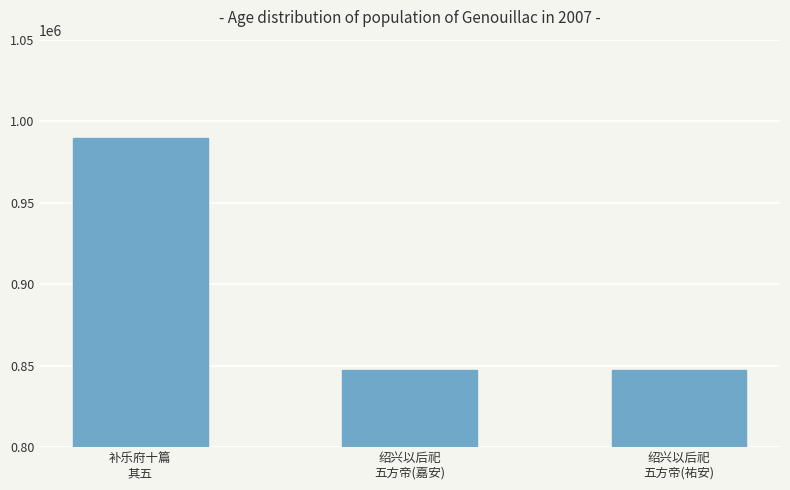

What is the difference between the maximum and minimum values?

142242